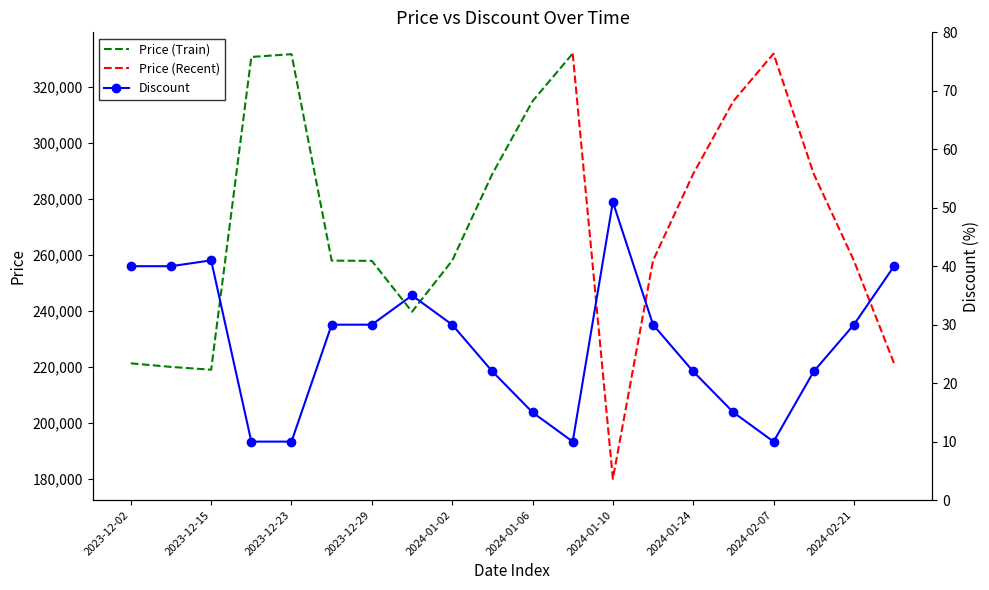

Rank the categories by value from highest to lowest.

2024-01-10, 2023-12-15, 2023-12-02, 2023-12-12, 2024-02-28, 2023-12-31, 2023-12-24, 2023-12-29, 2024-01-02, 2024-01-17, 2024-02-21, 2024-01-04, 2024-01-24, 2024-02-14, 2024-01-06, 2024-01-31, 2023-12-22, 2023-12-23, 2024-01-09, 2024-02-07